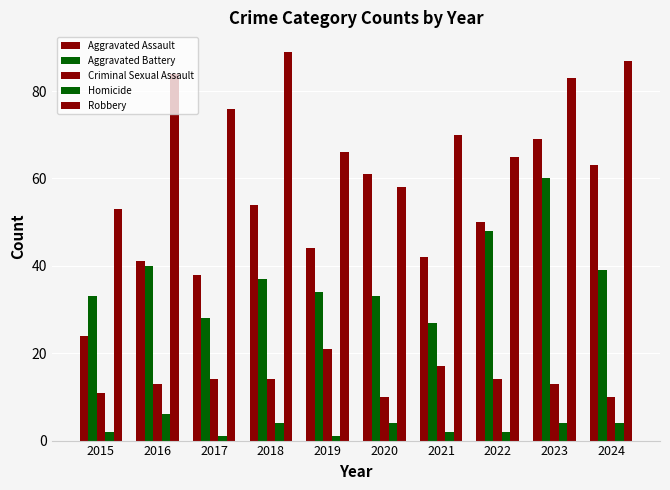

What is the greatest value displayed?

89